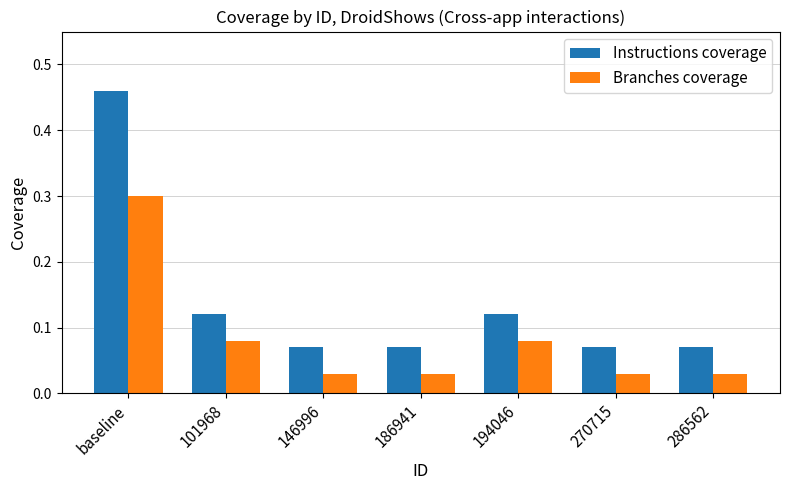

At 186941, list the series in order from largest to smallest.

Instructions coverage, Branches coverage